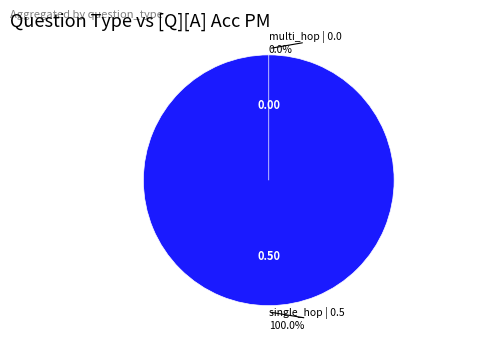

Does single_hop_specificity account for over 50% of the chart?

Yes